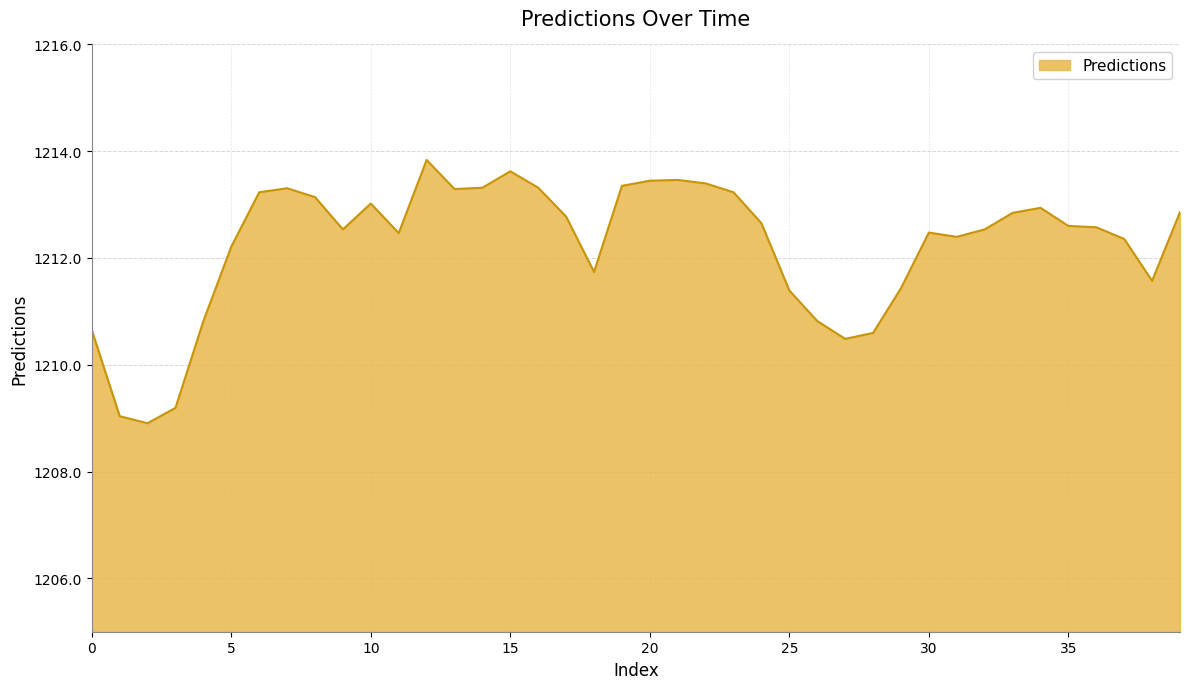

What is the minimum value shown in the chart?

1208.9